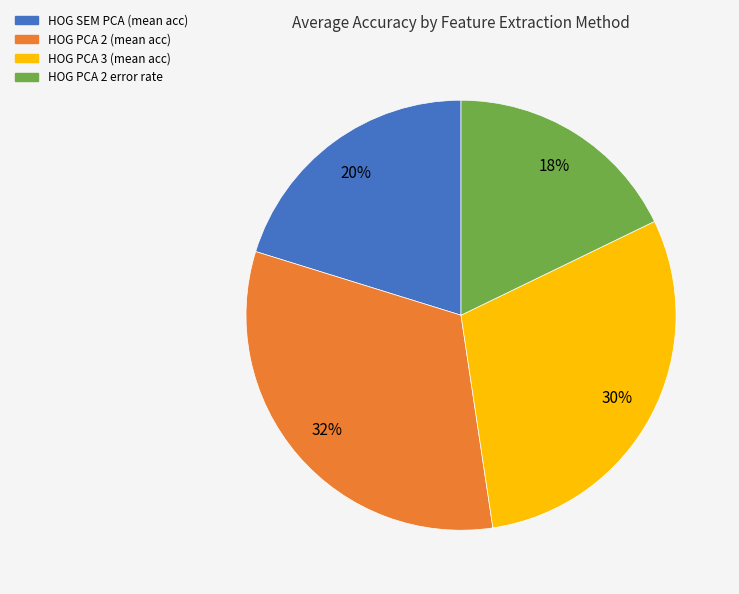

Does any single category account for the majority?

No